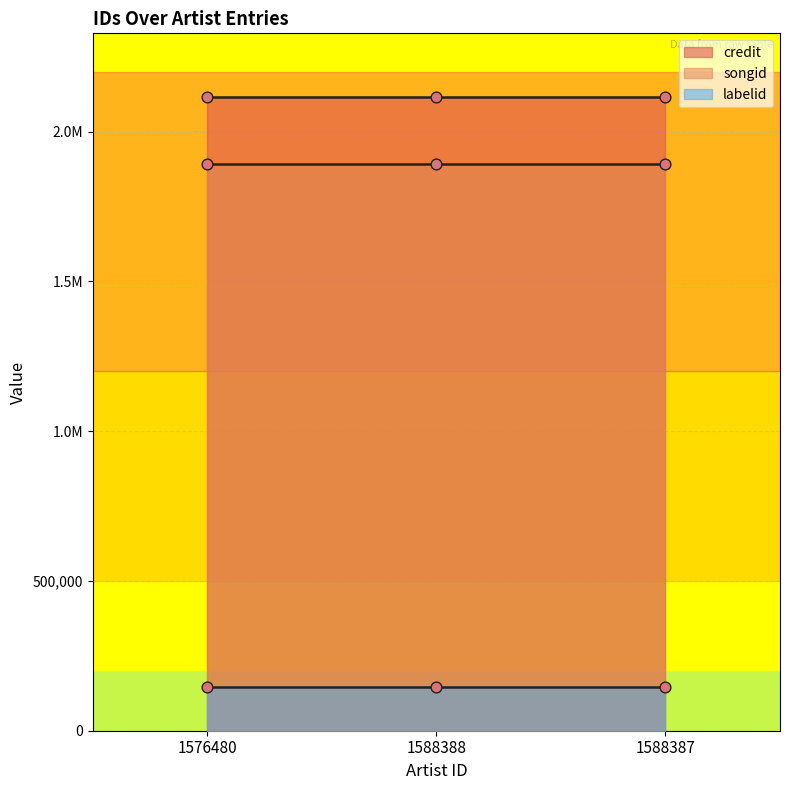

Which series has the widest spread of Y values?

credit